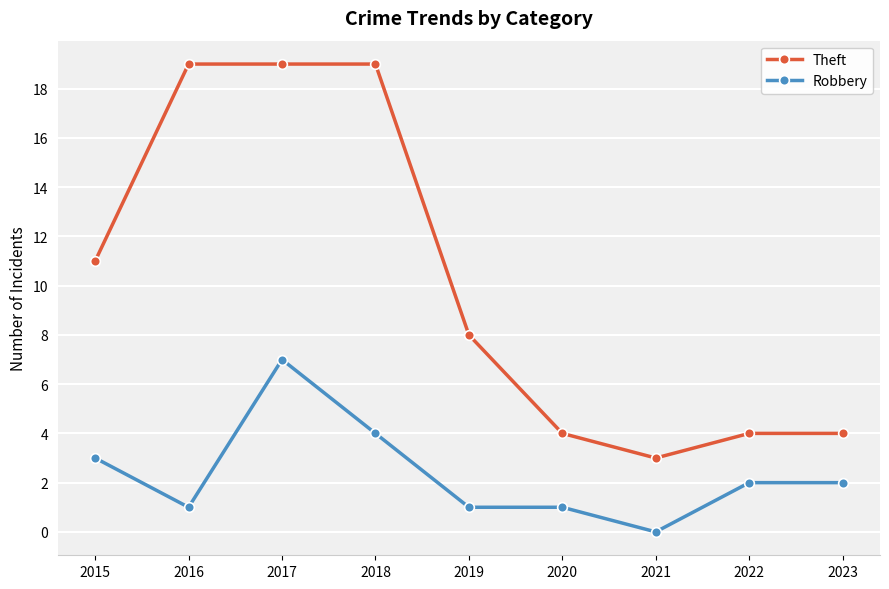

What is the maximum value for Robbery?

7